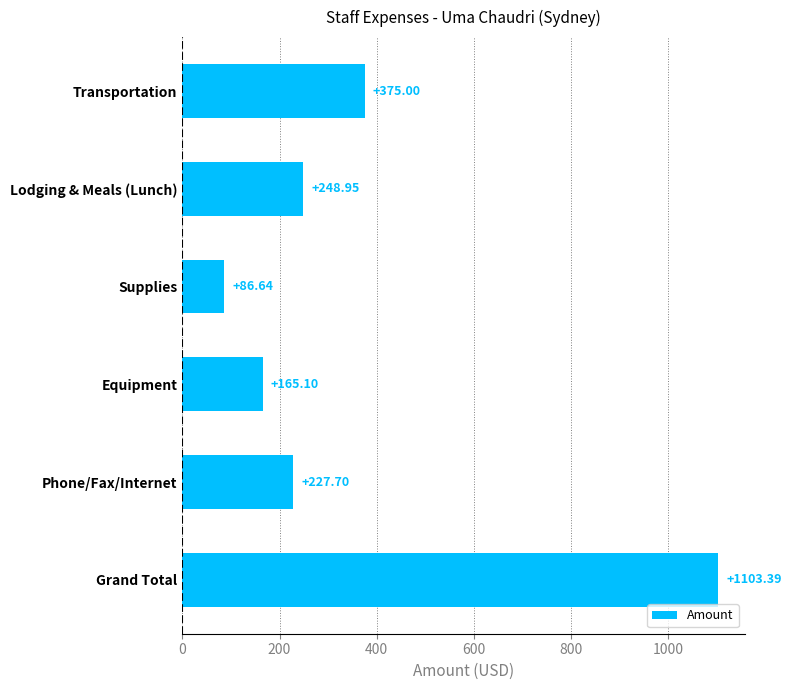

Which category has the lowest value across all series?

Supplies